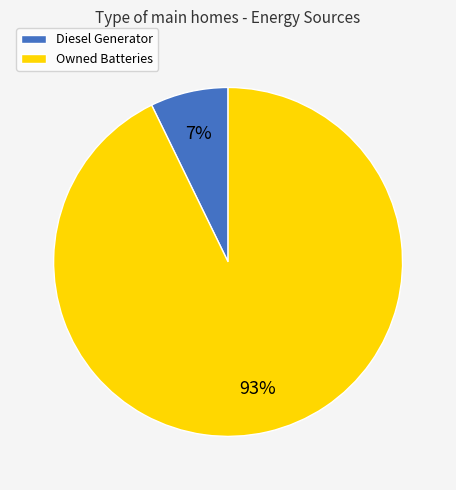

How many slices are in this pie chart?

2